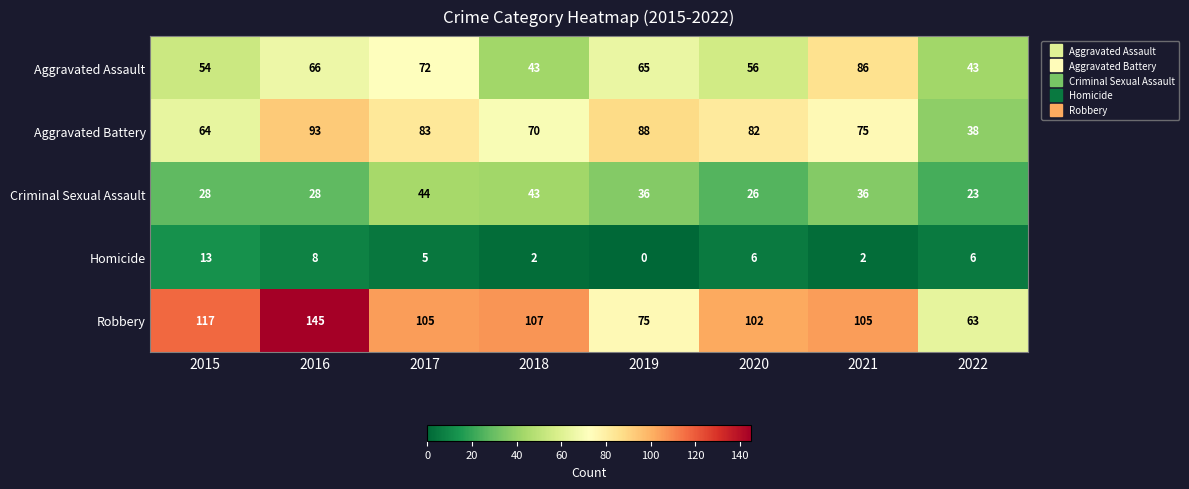

The value of Aggravated Assault at 2022 is 43. True or false?

True